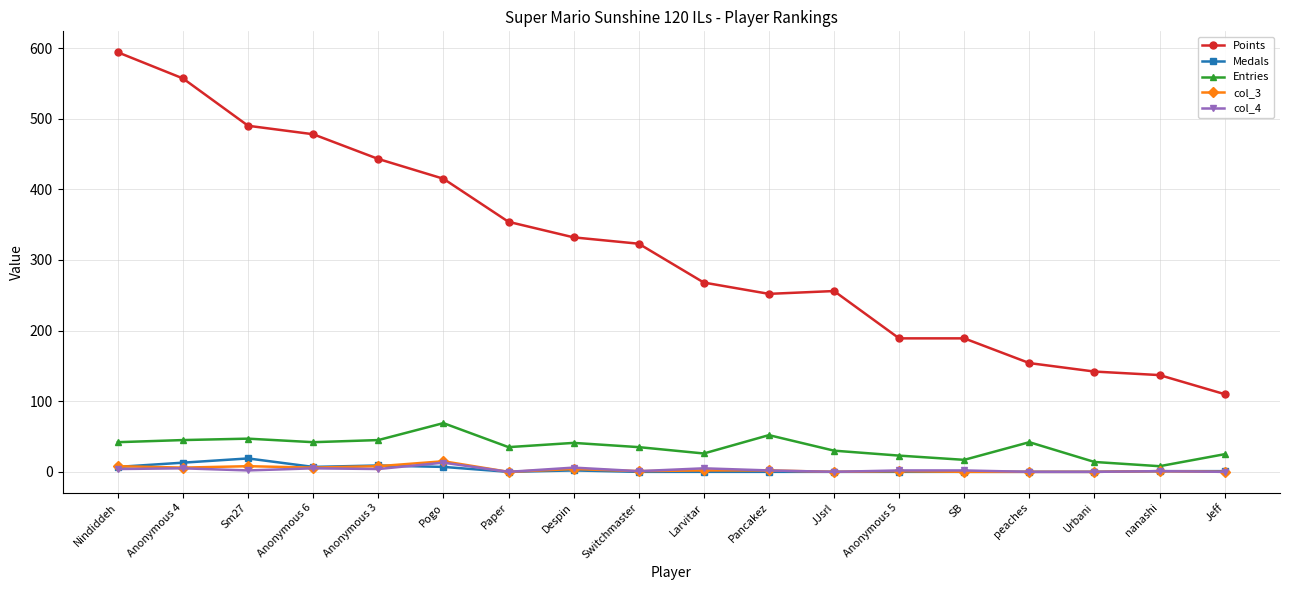

At which category is the sum across all series the highest?

Nindiddeh